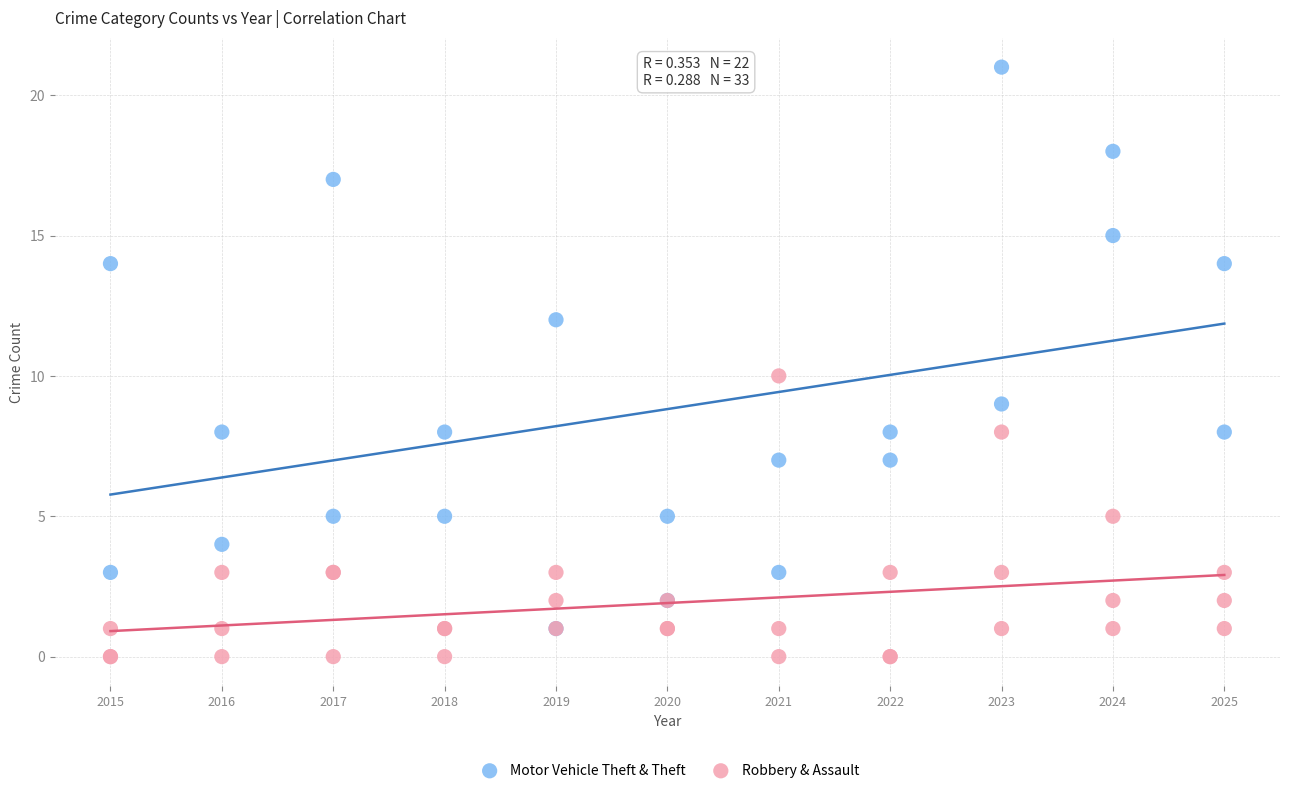

Which series contains the lowest Y value?

Robbery & Assault